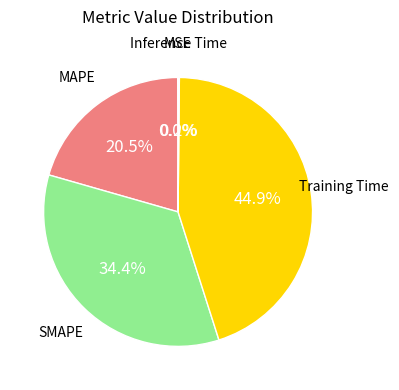

Is there any slice that represents more than half of the pie?

No